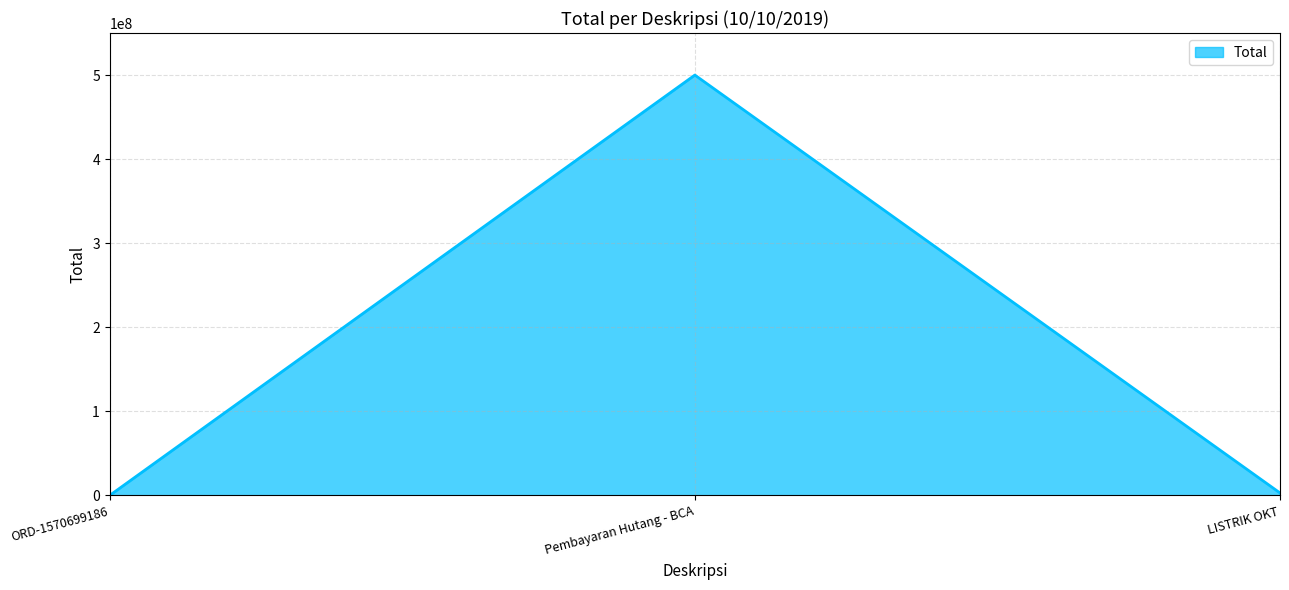

The chart shows a value of 718997107 at Pembayaran Hutang - BCA. True or false?

False